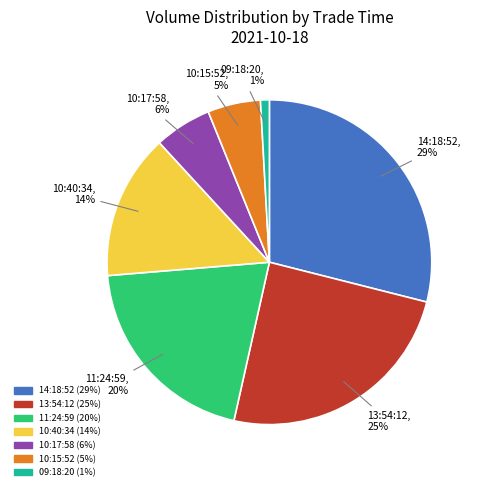

Count the number of slices in the pie.

7